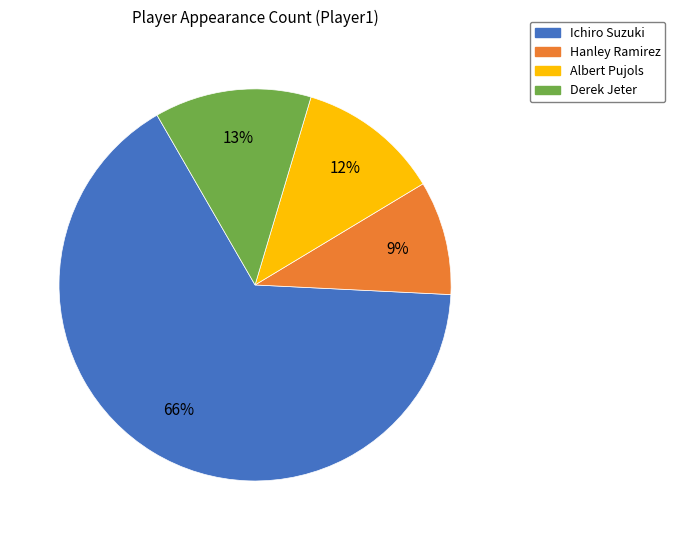

To the nearest percent, what percentage of the pie is Hanley Ramirez?

9%